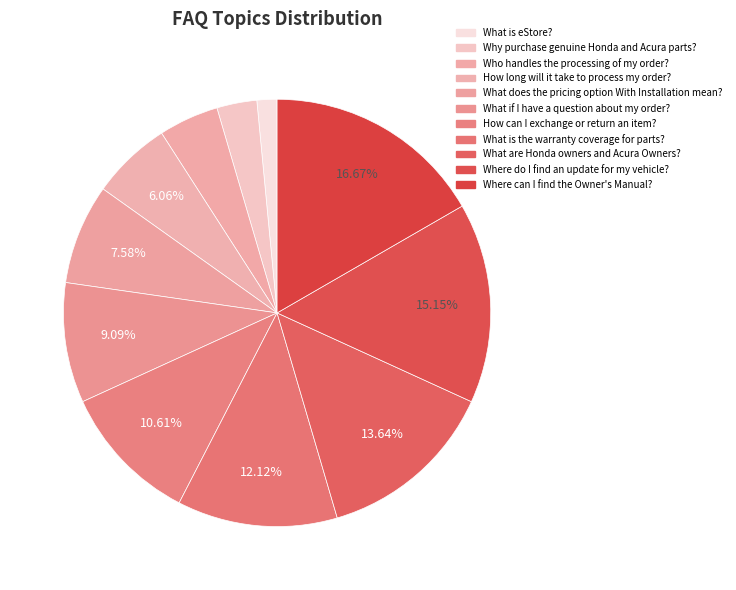

What is the change in value from Why purchase genuine Honda and Acura parts? to Where do I find an update for my vehicle??

+8